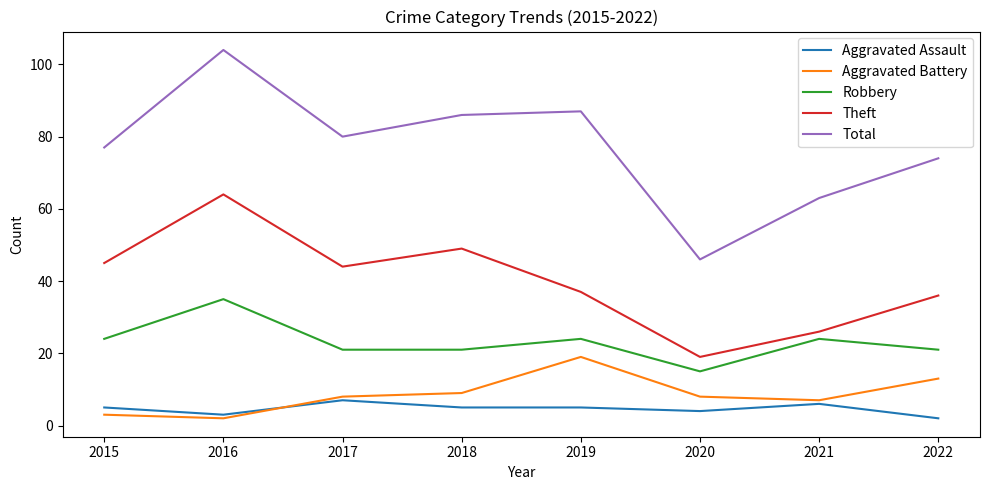

What are all the series names shown in the legend?

Aggravated Assault, Aggravated Battery, Robbery, Theft, Total